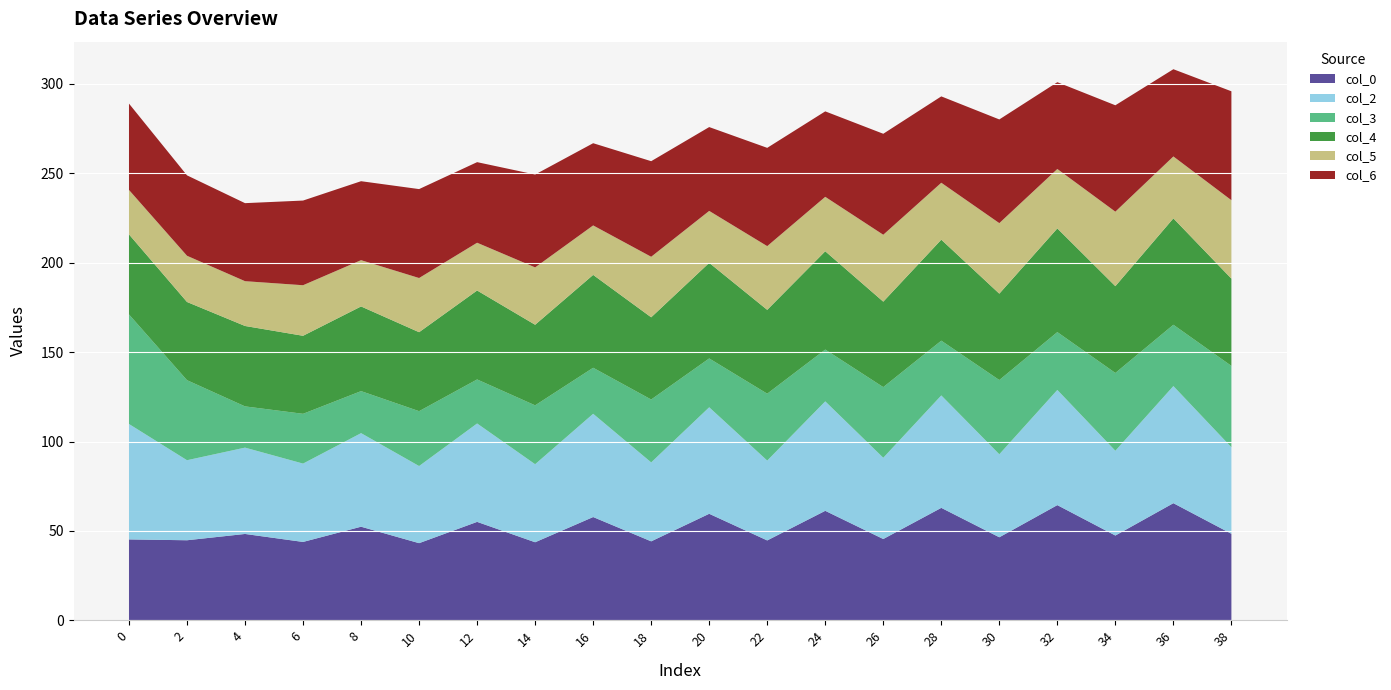

Reading left to right, extract all data points from this chart.

col_0: 0=45.2	2=44.8	4=48.3	6=43.8	8=52.3	10=43.1	12=55.1	14=43.7	16=57.8	18=44.2	20=59.6	22=44.7	24=61.2	26=45.5	28=62.9	30=46.4	32=64.4	34=47.4	36=65.5	38=48.4
col_2: 0=64.6	2=44.8	4=48.3	6=43.8	8=52.3	10=43.1	12=55.1	14=43.7	16=57.8	18=44.2	20=59.6	22=44.7	24=61.2	26=45.5	28=62.9	30=46.4	32=64.4	34=47.4	36=65.5	38=48.4
col_3: 0=61.3	2=44.8	4=23.1	6=27.8	8=23.5	10=30.7	12=24.6	14=32.9	16=25.7	18=35.2	20=27.3	22=37.4	24=29.0	26=39.5	28=30.6	30=41.5	32=32.3	34=43.5	36=34.3	38=45.5
col_4: 0=44.8	2=43.7	4=45.0	6=43.6	8=47.4	10=44.2	12=49.7	14=45.1	16=51.9	18=46.0	20=53.5	22=46.9	24=55.0	26=47.8	28=56.5	30=48.3	32=58.0	34=48.5	36=59.5	38=48.8
col_5: 0=24.9	2=25.9	4=25.1	6=28.3	8=25.9	10=30.3	12=26.7	14=32.1	16=27.7	18=33.9	20=29.1	22=35.6	24=30.5	26=37.4	28=31.9	30=39.5	32=33.2	34=41.7	36=34.6	38=43.9
col_6: 0=48.3	2=45.0	4=43.6	6=47.4	8=44.2	10=49.7	12=45.1	14=51.9	16=46.0	18=53.5	20=46.9	22=55.0	24=47.8	26=56.5	28=48.3	30=58.0	32=48.5	34=59.5	36=48.8	38=60.9